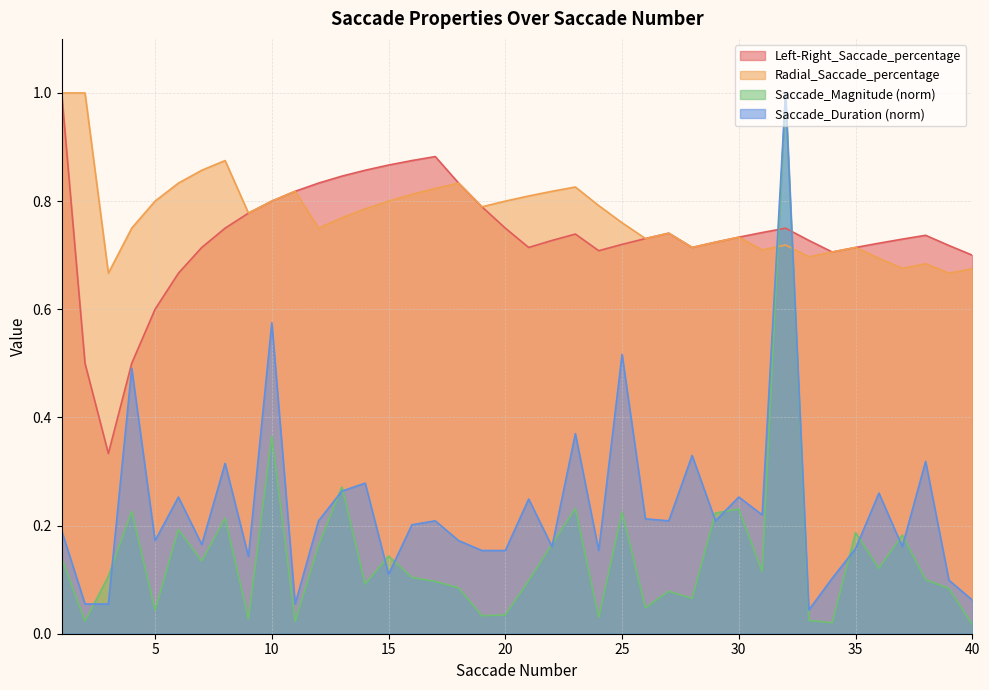

Reading left to right, what are all the values shown in this chart?

Saccade_Magnitude: 1=0.1	2=0.0	3=0.1	4=0.2	5=0.0	6=0.2	7=0.1	8=0.2	9=0.0	10=0.4	11=0.0	12=0.2	13=0.3	14=0.1	15=0.1	16=0.1	17=0.1	18=0.1	19=0.0	20=0.0	21=0.1	22=0.2	23=0.2	24=0.0	25=0.2	26=0.0	27=0.1	28=0.1	29=0.2	30=0.2	31=0.1	32=1.0	33=0.0	34=0.0	35=0.2	36=0.1	37=0.2	38=0.1	39=0.1	40=0.0
Saccade_Duration: 1=0.2	2=0.1	3=0.1	4=0.5	5=0.2	6=0.3	7=0.2	8=0.3	9=0.1	10=0.6	11=0.1	12=0.2	13=0.3	14=0.3	15=0.1	16=0.2	17=0.2	18=0.2	19=0.2	20=0.2	21=0.2	22=0.2	23=0.4	24=0.2	25=0.5	26=0.2	27=0.2	28=0.3	29=0.2	30=0.3	31=0.2	32=1.0	33=0.0	34=0.1	35=0.2	36=0.3	37=0.2	38=0.3	39=0.1	40=0.1
Left-Right_Saccade_percentage: 1=1.0	2=0.5	3=0.3	4=0.5	5=0.6	6=0.7	7=0.7	8=0.8	9=0.8	10=0.8	11=0.8	12=0.8	13=0.8	14=0.9	15=0.9	16=0.9	17=0.9	18=0.8	19=0.8	20=0.8	21=0.7	22=0.7	23=0.7	24=0.7	25=0.7	26=0.7	27=0.7	28=0.7	29=0.7	30=0.7	31=0.7	32=0.8	33=0.7	34=0.7	35=0.7	36=0.7	37=0.7	38=0.7	39=0.7	40=0.7
Radial_Saccade_percentage: 1=1.0	2=1.0	3=0.7	4=0.8	5=0.8	6=0.8	7=0.9	8=0.9	9=0.8	10=0.8	11=0.8	12=0.8	13=0.8	14=0.8	15=0.8	16=0.8	17=0.8	18=0.8	19=0.8	20=0.8	21=0.8	22=0.8	23=0.8	24=0.8	25=0.8	26=0.7	27=0.7	28=0.7	29=0.7	30=0.7	31=0.7	32=0.7	33=0.7	34=0.7	35=0.7	36=0.7	37=0.7	38=0.7	39=0.7	40=0.7